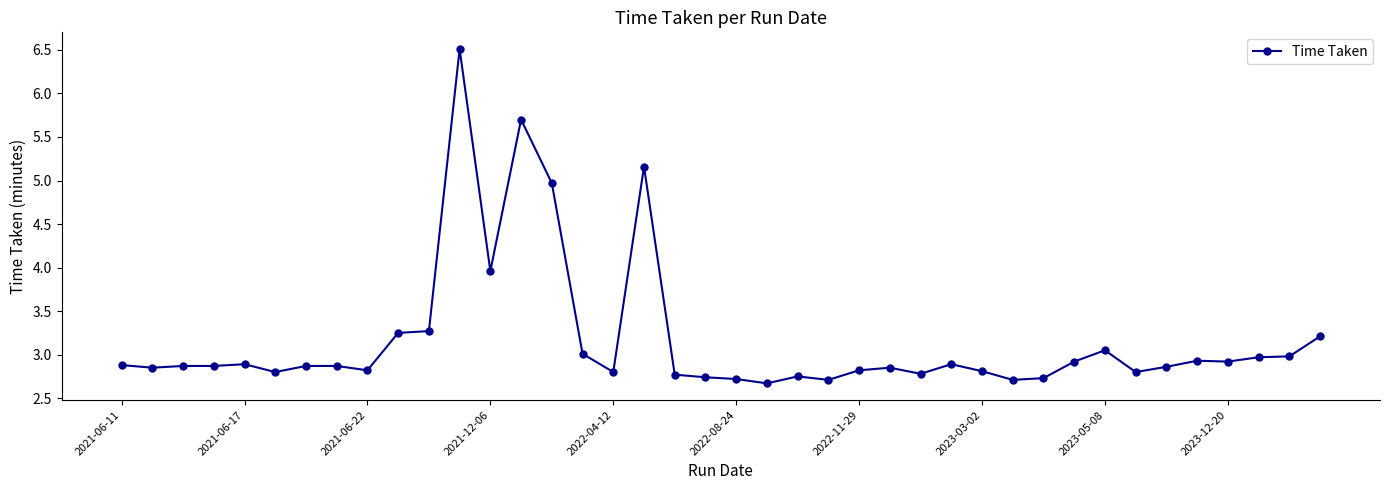

What is the maximum value shown in the chart?

6.5